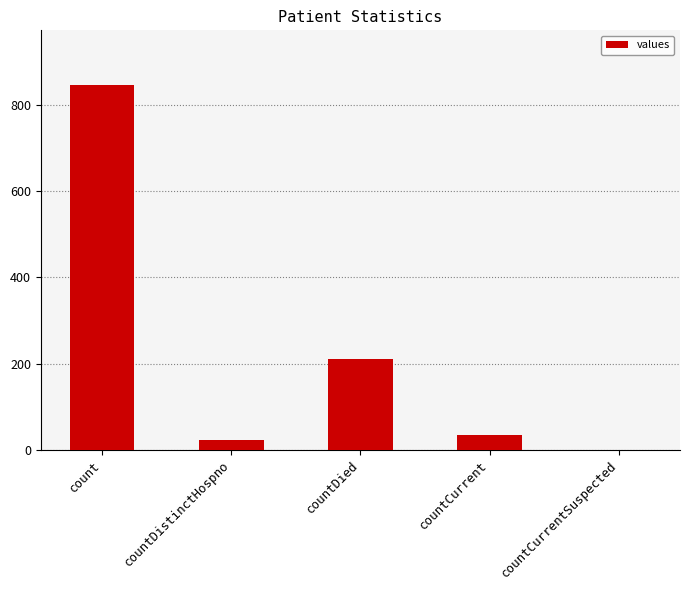

The chart shows a value of 34 at countCurrent. True or false?

True